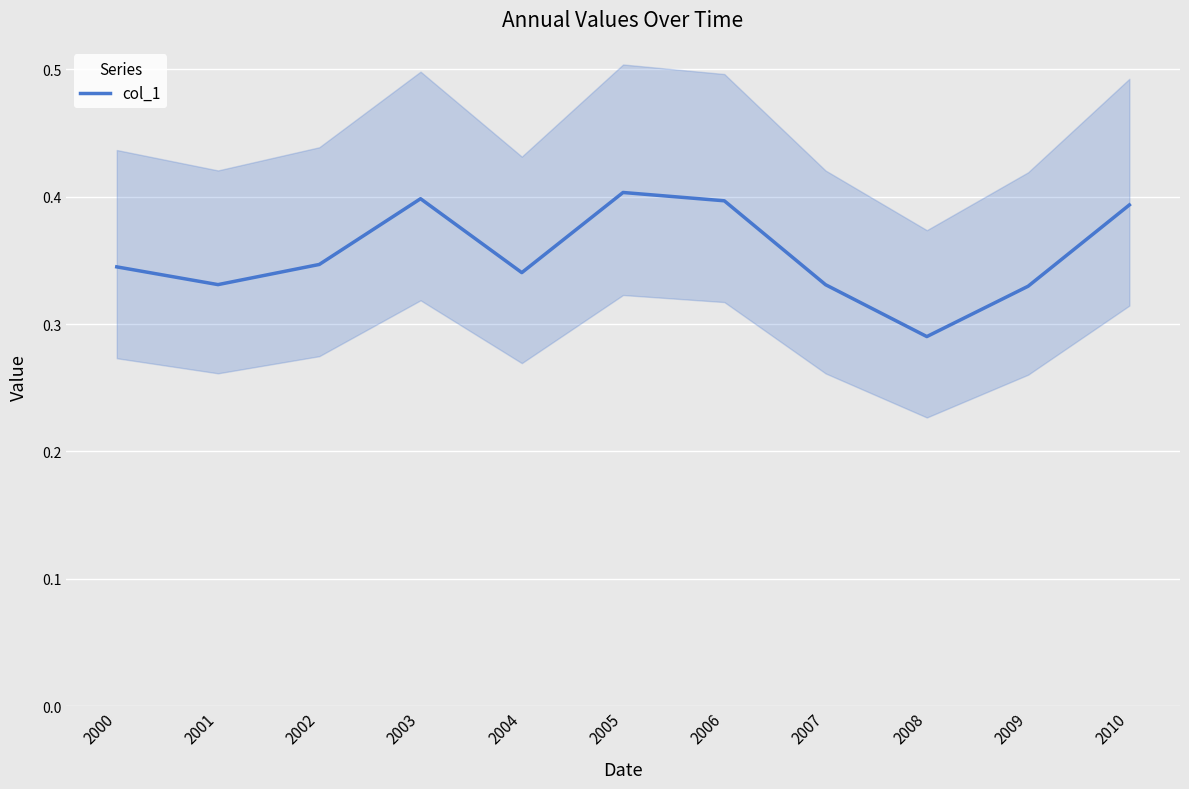

At which category does the chart reach its minimum across all series?

2008